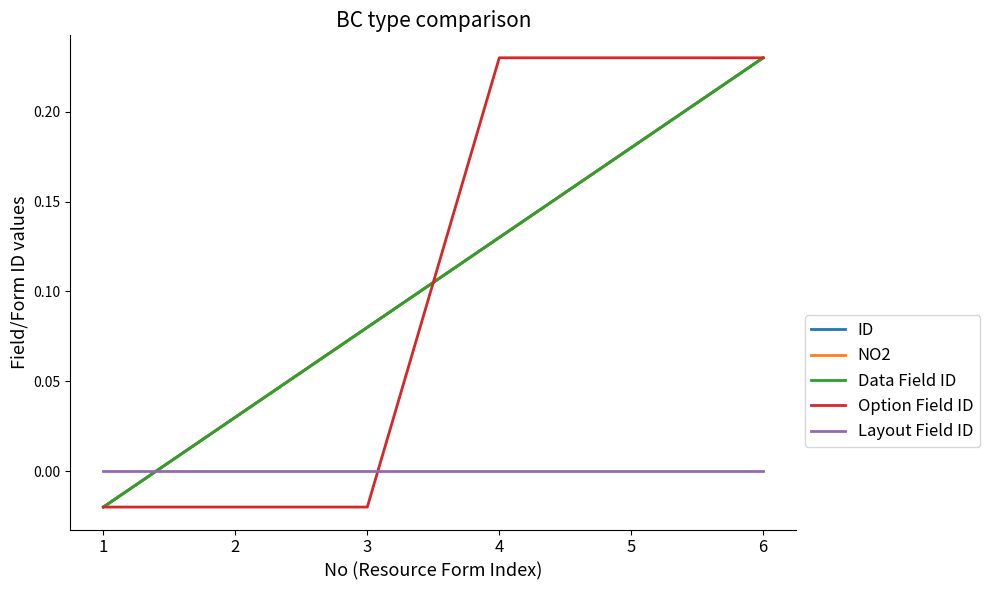

Does the chart display data point markers on the line(s)?

No